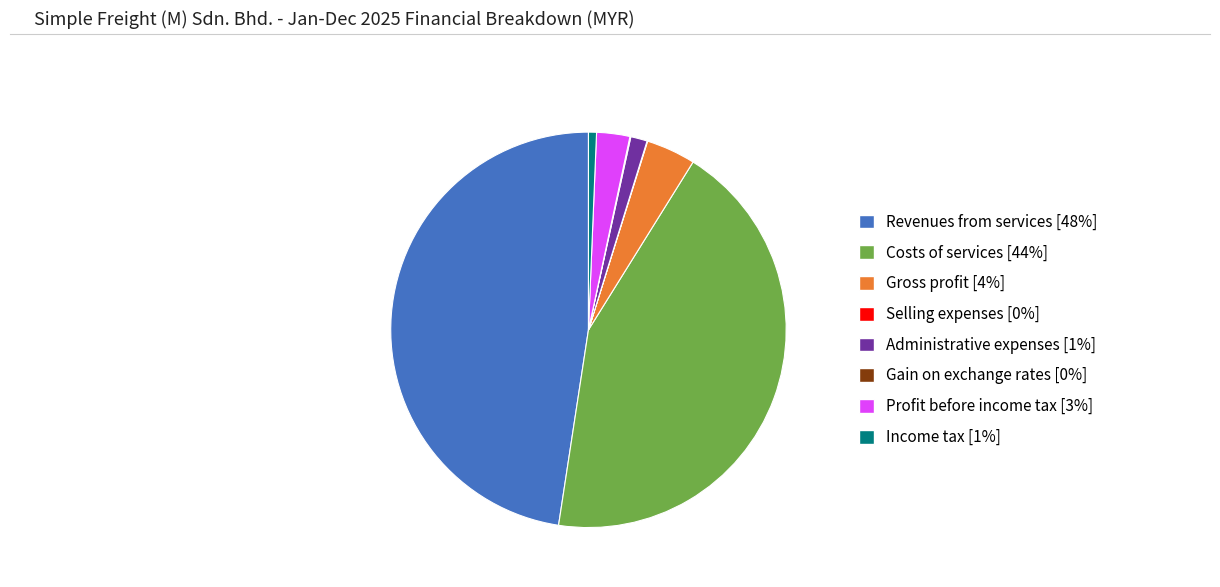

Does Gross profit represent more than half of the total?

No